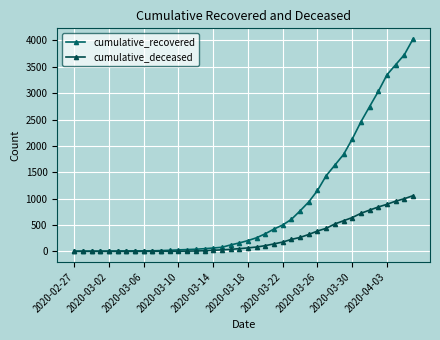

True or false: cumulative_recovered and cumulative_deceased cross at least once.

False